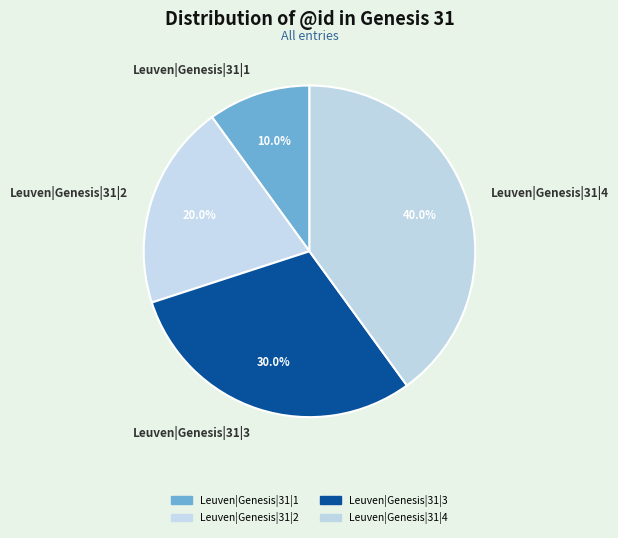

Does Leuven|Genesis|31|1 represent more than half of the total?

No